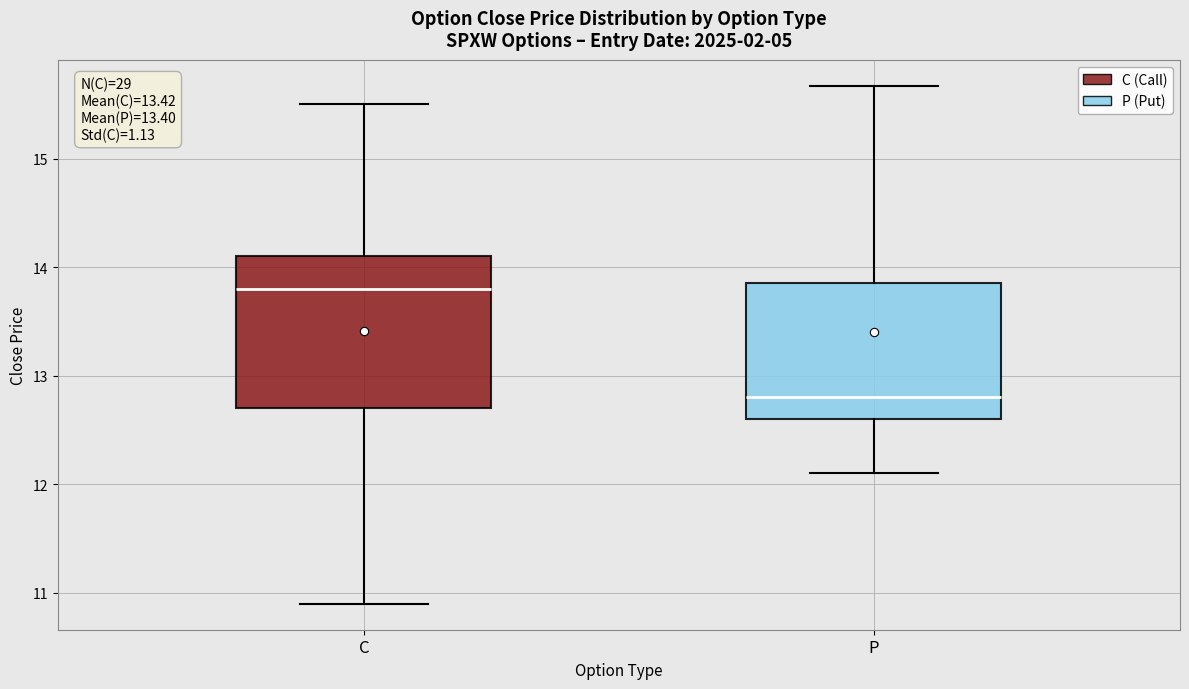

Reading left to right, transcribe this box plot: for each box, give where its median line is, the range the box spans, and where its two whiskers end, as read against the y-axis. The values are not printed on the chart, so give them approximately, as read against the axis.

C: median 13.8, box 12.7 to 14.1, whiskers 10.9 to 15.5
P: median 12.8, box 12.6 to 13.9, whiskers 12.1 to 15.7